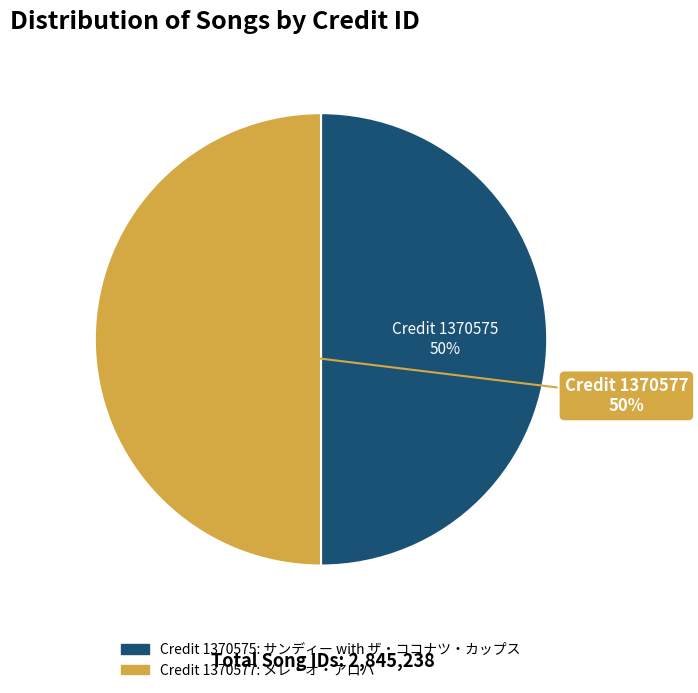

What is the ratio of the value at Credit 1370575 to the value at Credit 1370577?

1.0